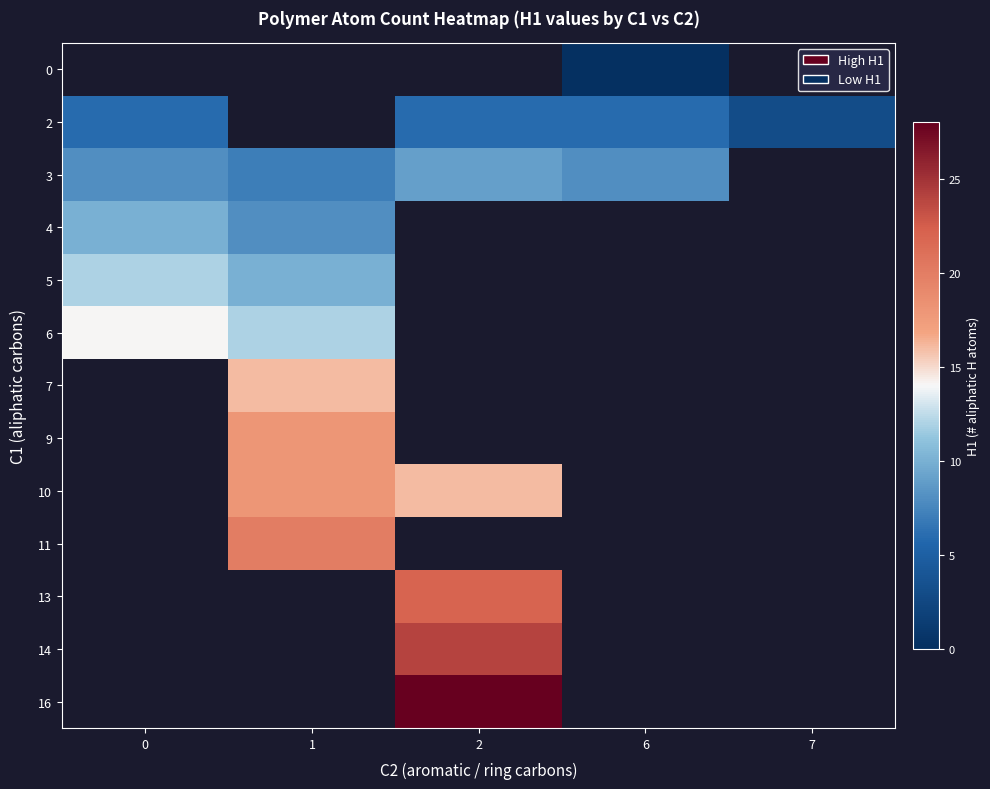

The value of 11 at 1 is 20.0. True or false?

True